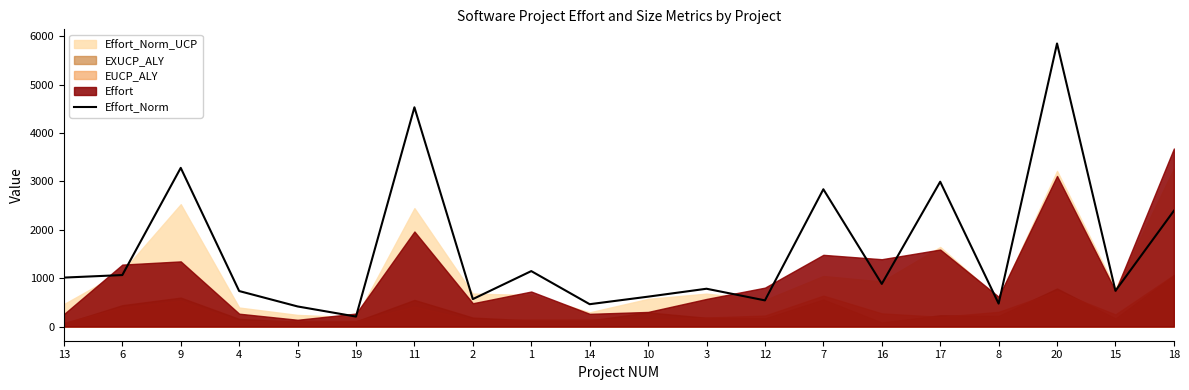

What is the maximum value for Effort_Norm?

5850.4